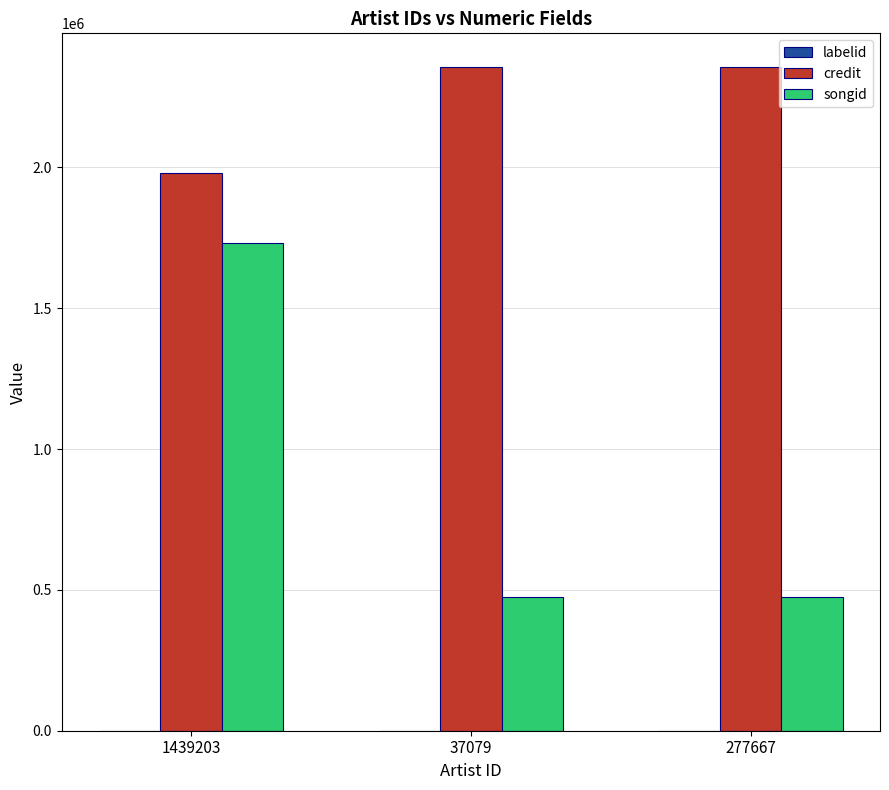

Between 1439203 and 277667, which series saw the biggest shift?

songid